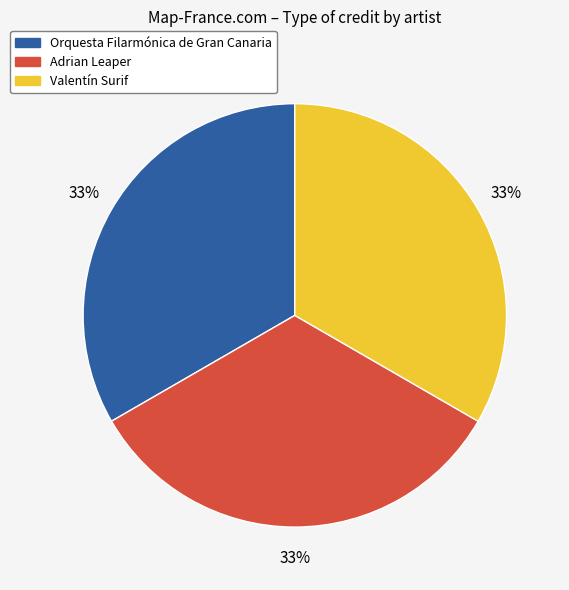

What percentage is the Valentín Surif slice, to the nearest percent?

33%